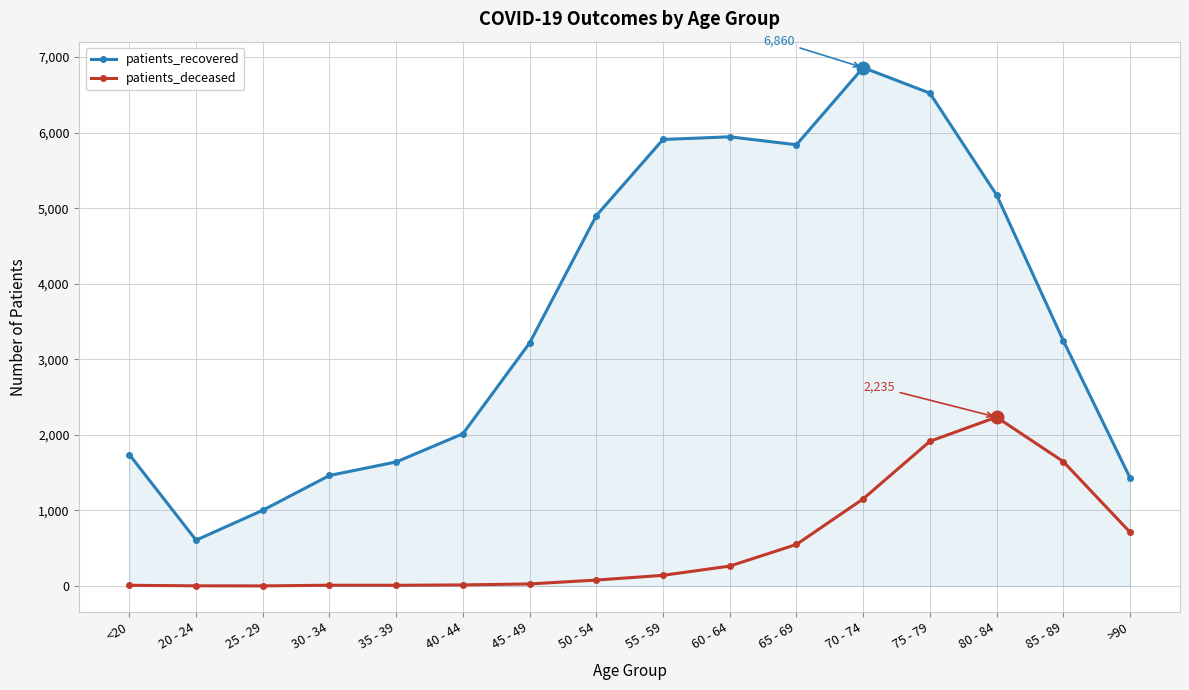

What is the label of the 3rd point from the right?

80 - 84